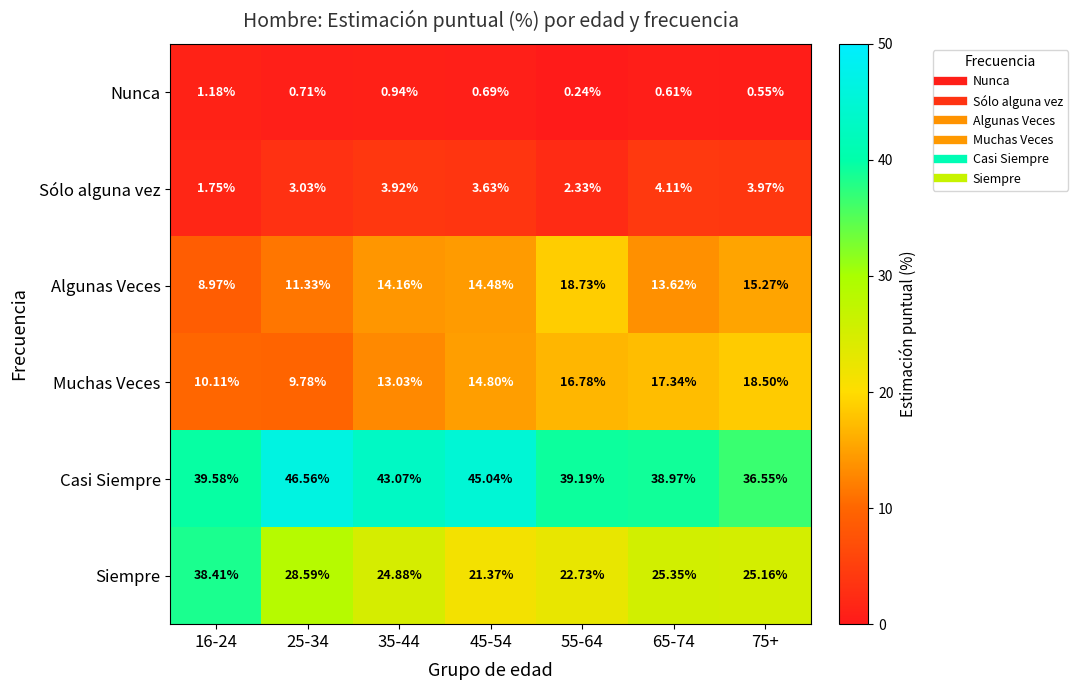

Which series changed the most between 35-44 and 45-54?

Siempre